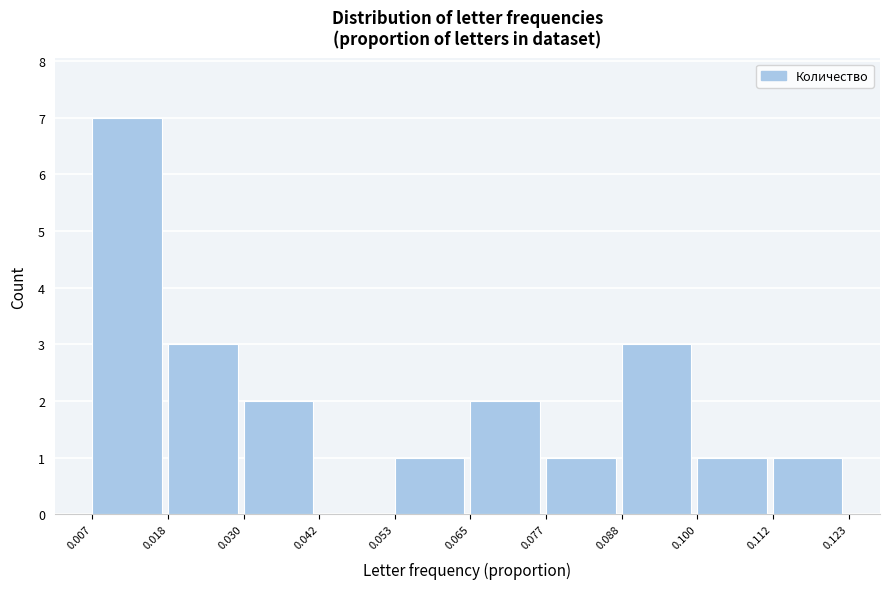

Which range on the x-axis has the tallest bar?

0.007 to 0.018